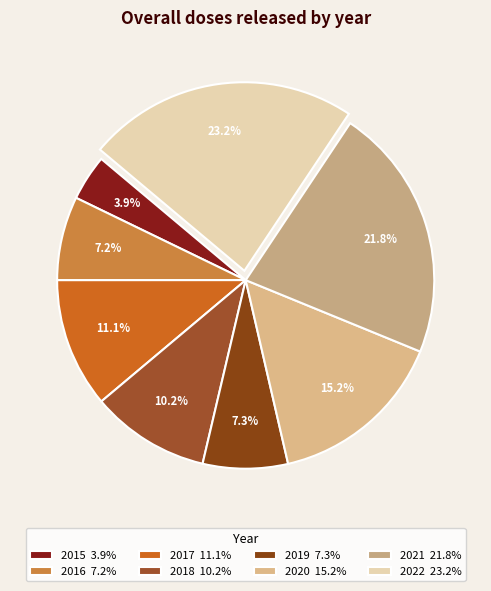

Which has a higher value, 2015 or 2019?

2019